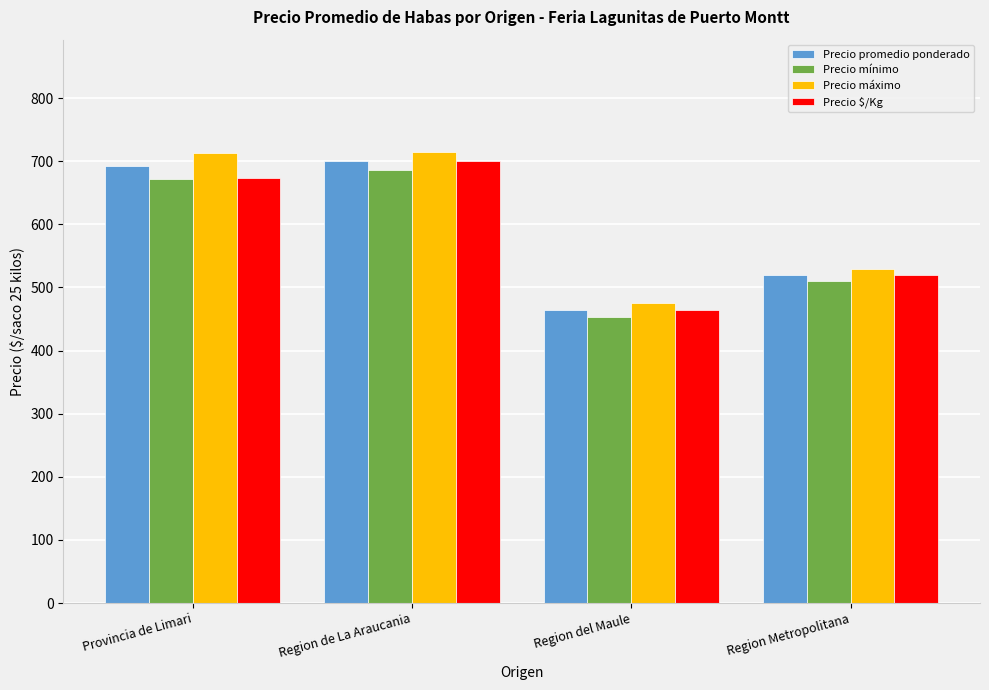

What is the value of the Precio mínimo bar at the 3rd from the left?

453